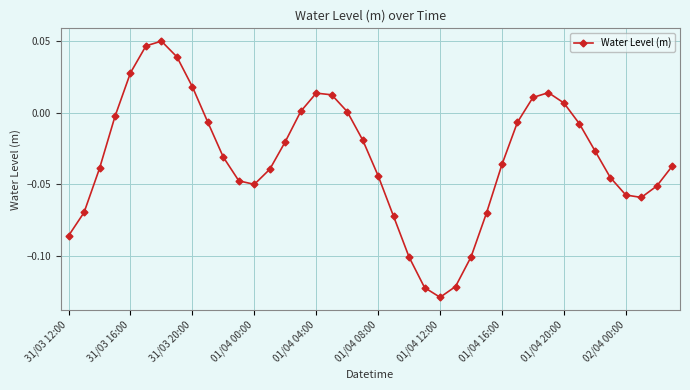

True or false: there are more than 0 points higher than both neighbors.

True